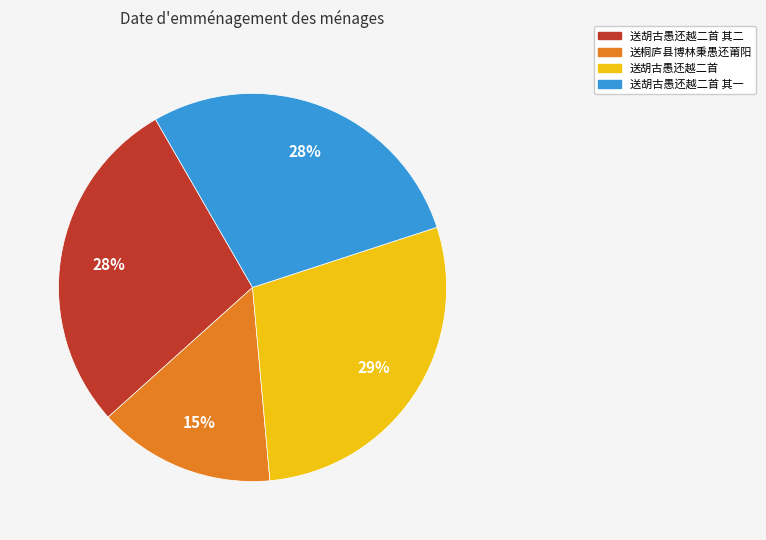

How many slices are in this pie chart?

4